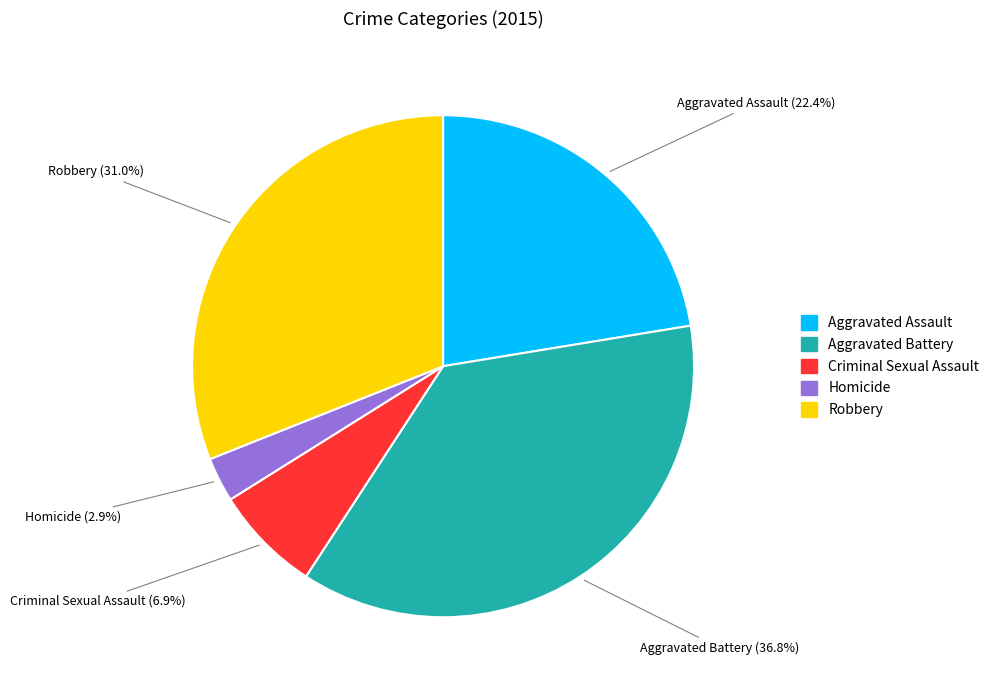

Is it true that Criminal Sexual Assault is 1% of the pie?

False